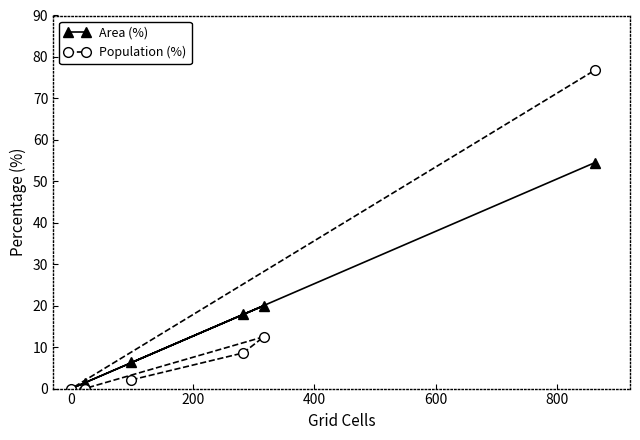

List the series in order of their overall mean, highest first.

Area (%), Population (%)